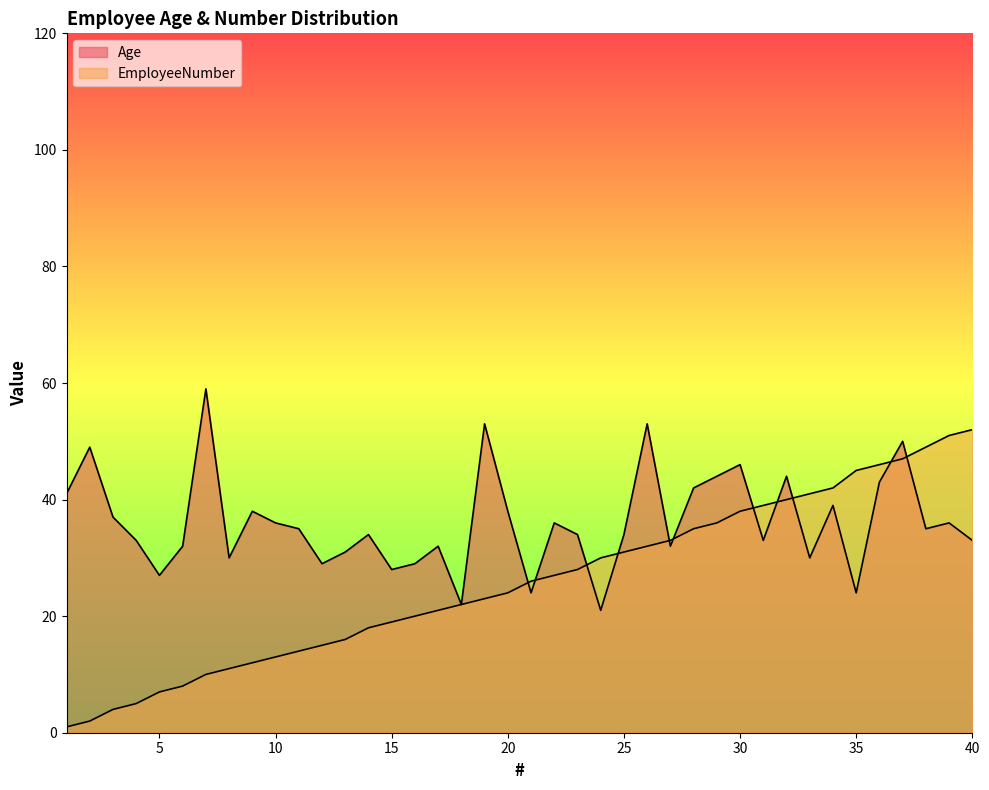

Rank the series by their maximum value, from highest to lowest.

Age, EmployeeNumber